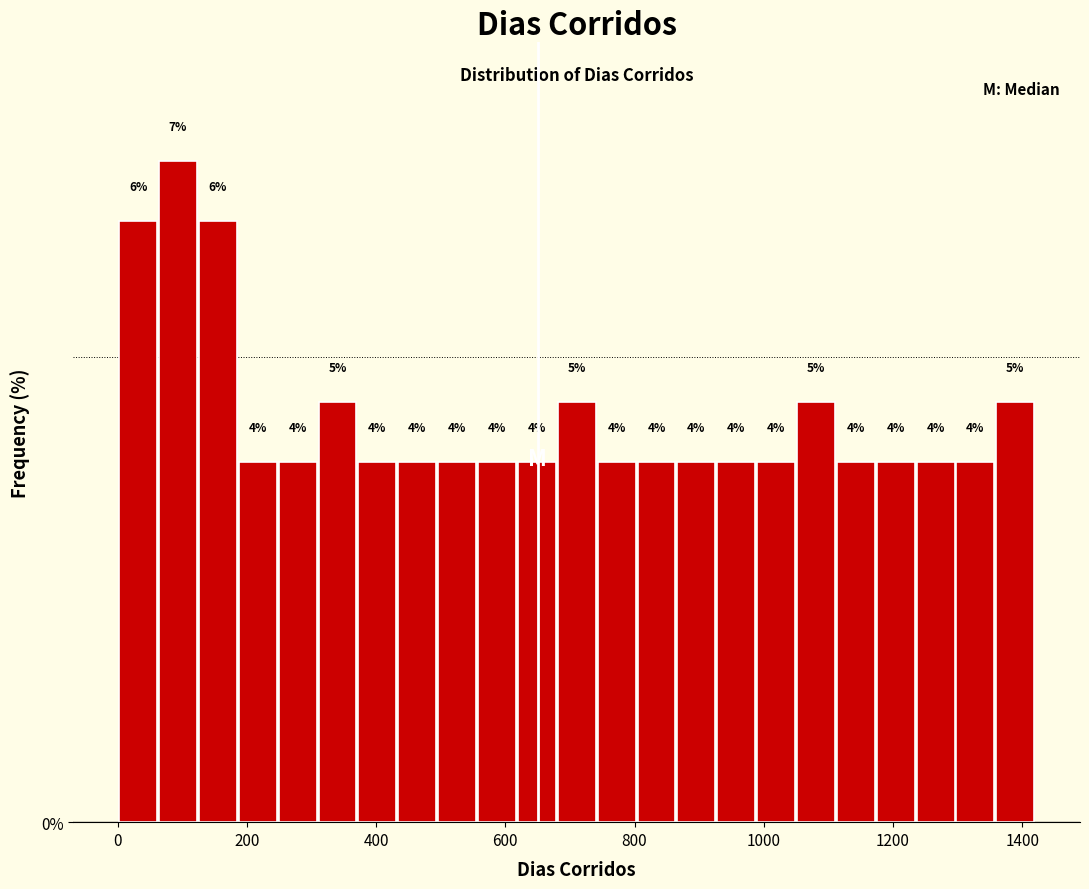

Read against the x-axis, roughly where is the centre of the tallest bar?

100